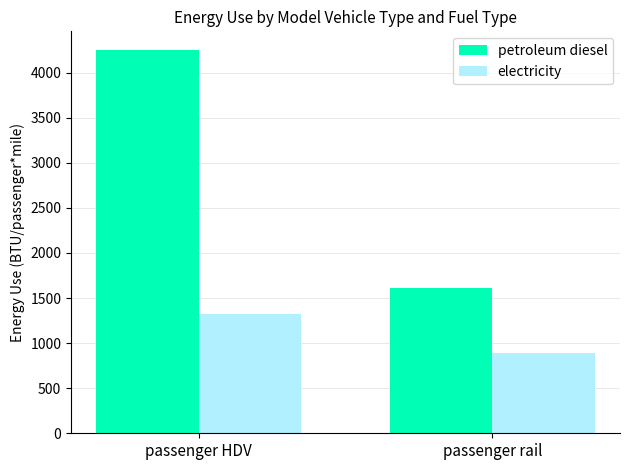

Are the bars grouped side by side (vs. stacked)?

Yes